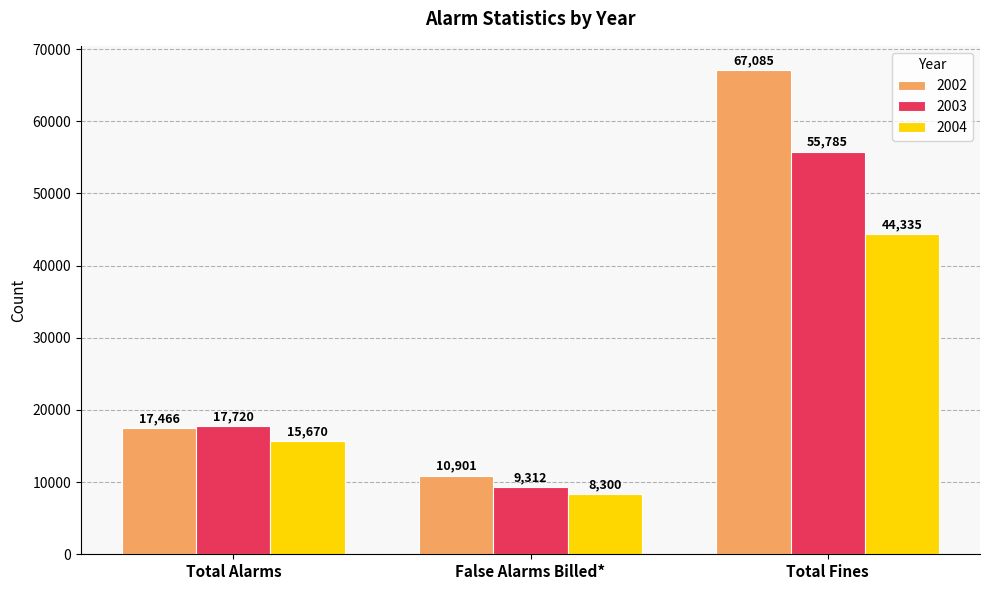

What is the difference between the highest and lowest values at Total Alarms?

2050